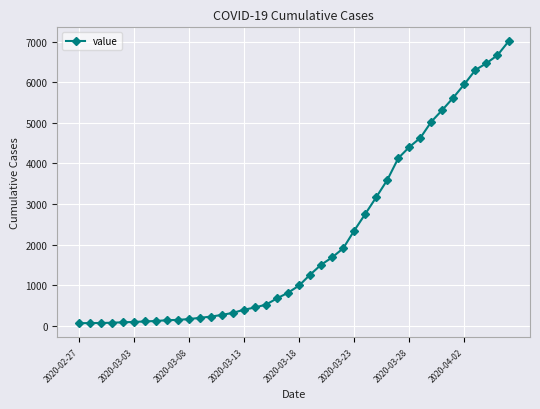

What is the difference between the second highest and second lowest values?

6596